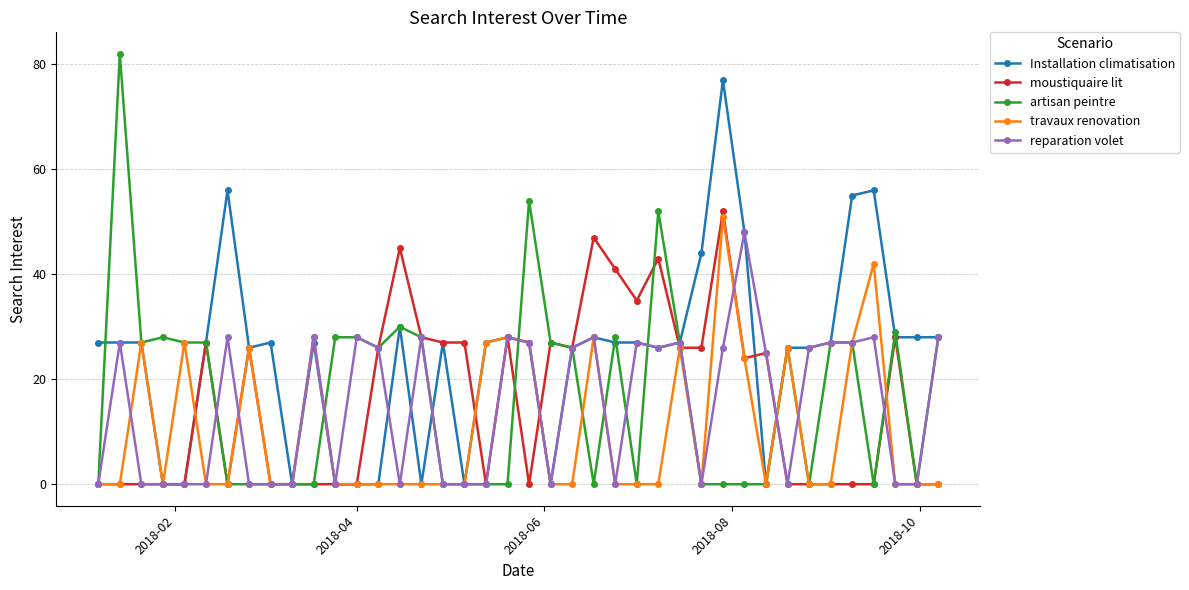

True or false: travaux renovation has more than 0 interior local peaks.

True